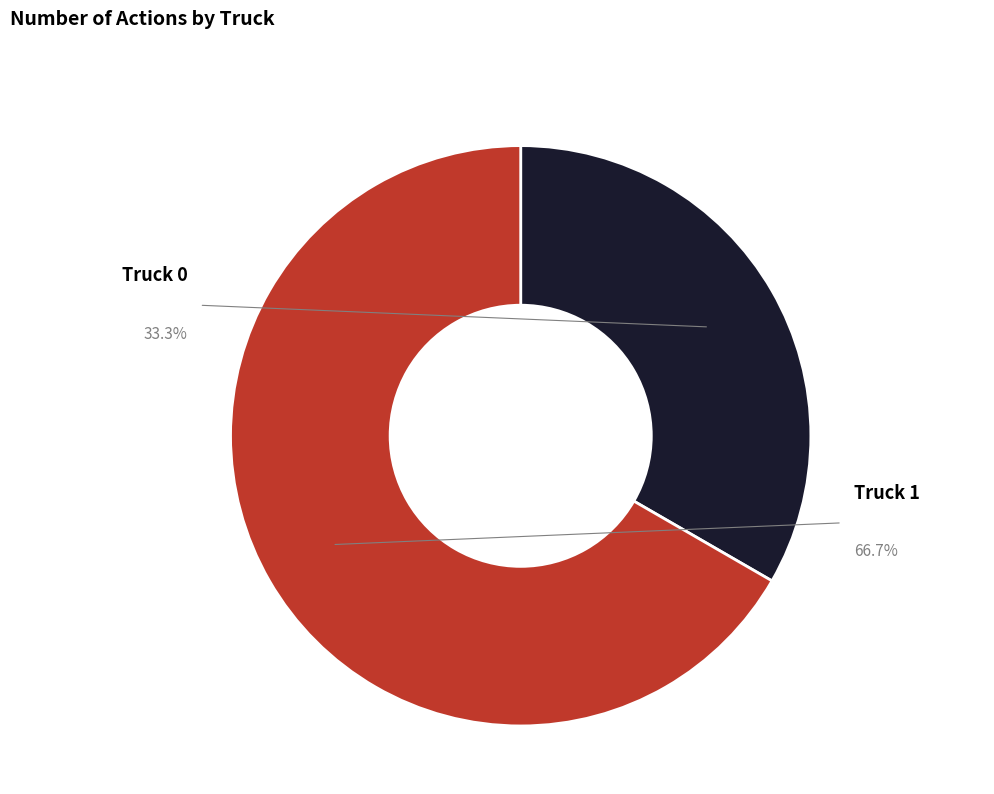

What is the change in value from Truck 0 to Truck 1?

+3